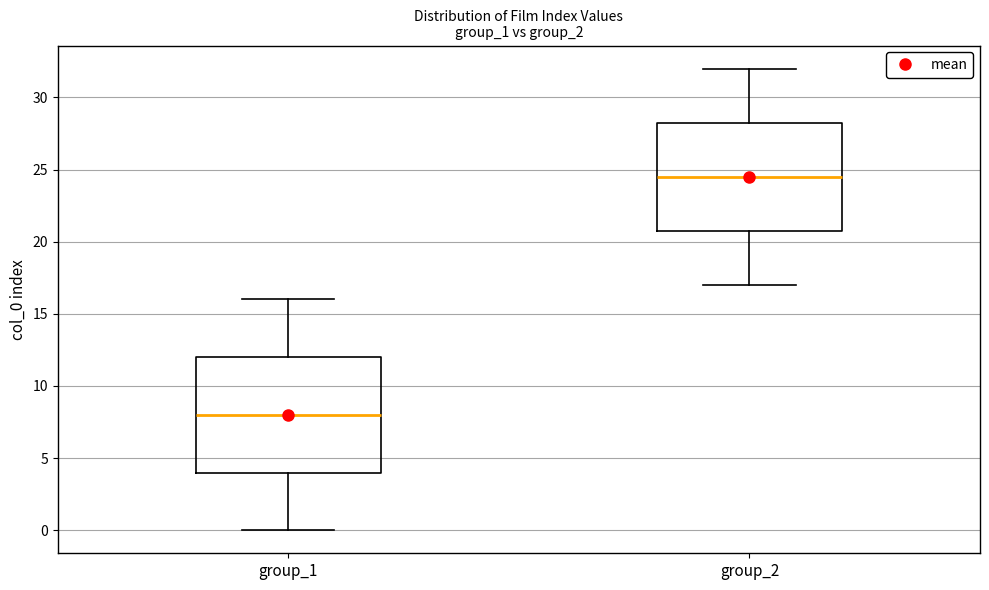

Which box's median line is the lowest?

group_1